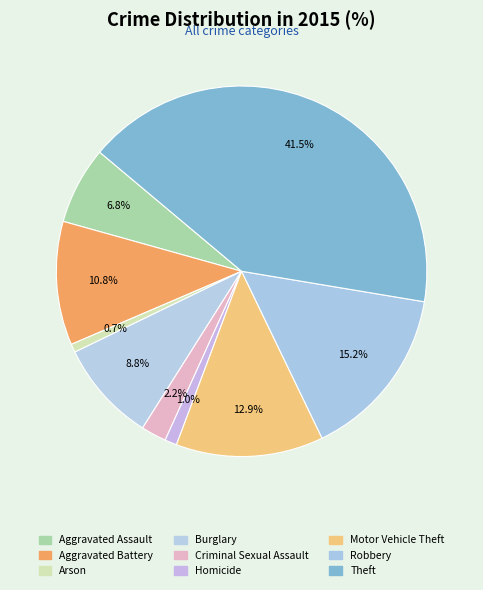

Which category has the biggest portion of the pie?

Theft